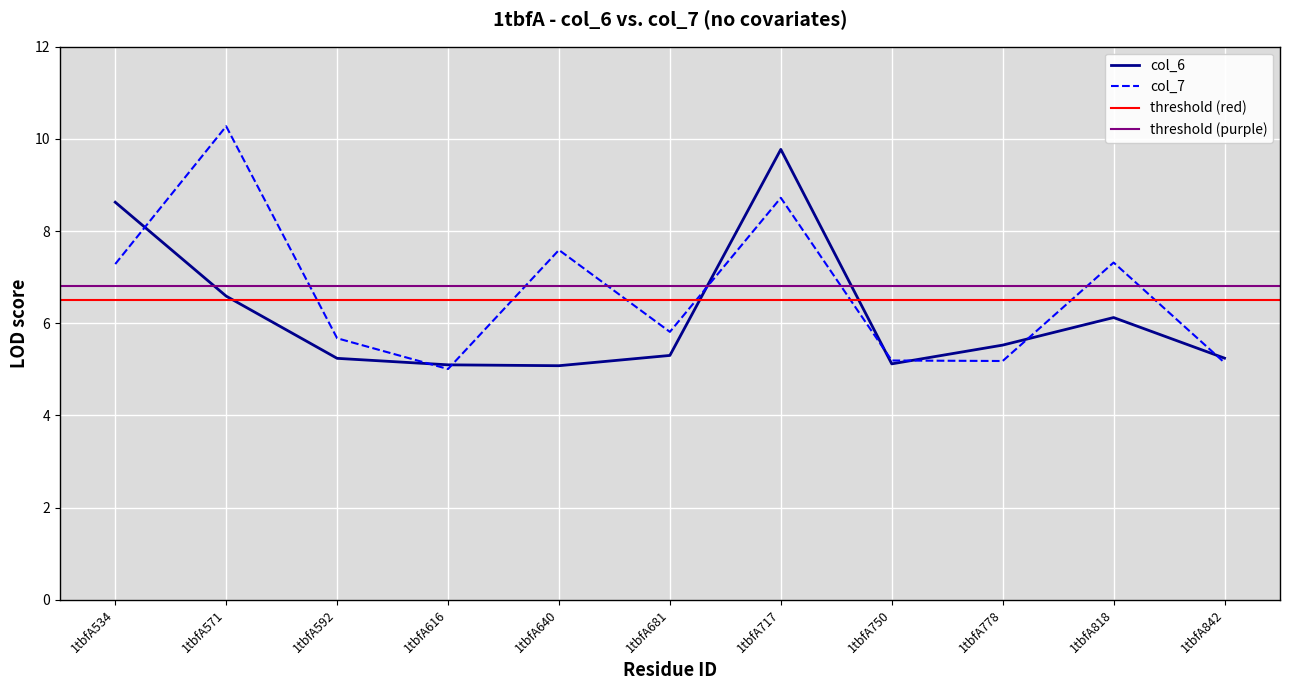

What is the approximate value of col_7 at 1tbfA717?

8.7